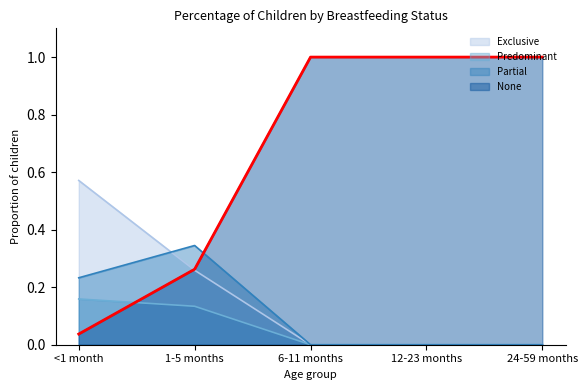

What position from the left is 6-11 months?

3